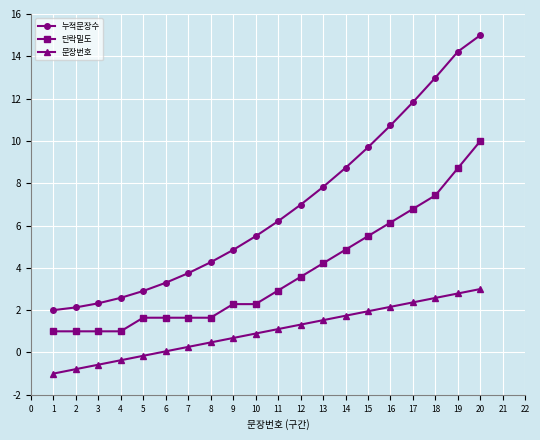

Read the 누적문장수 value at 18.

13.0